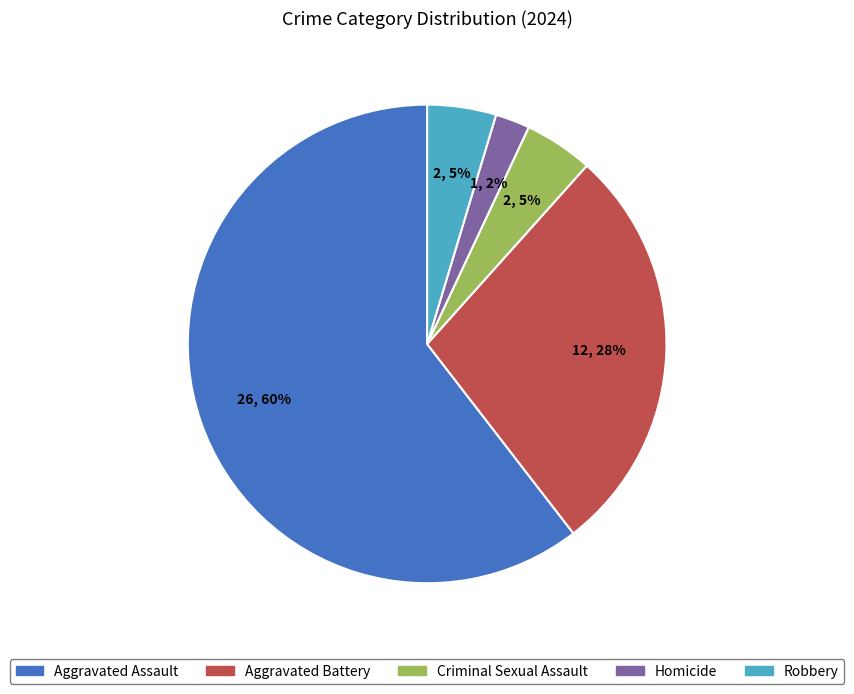

How many slices are in this pie chart?

5